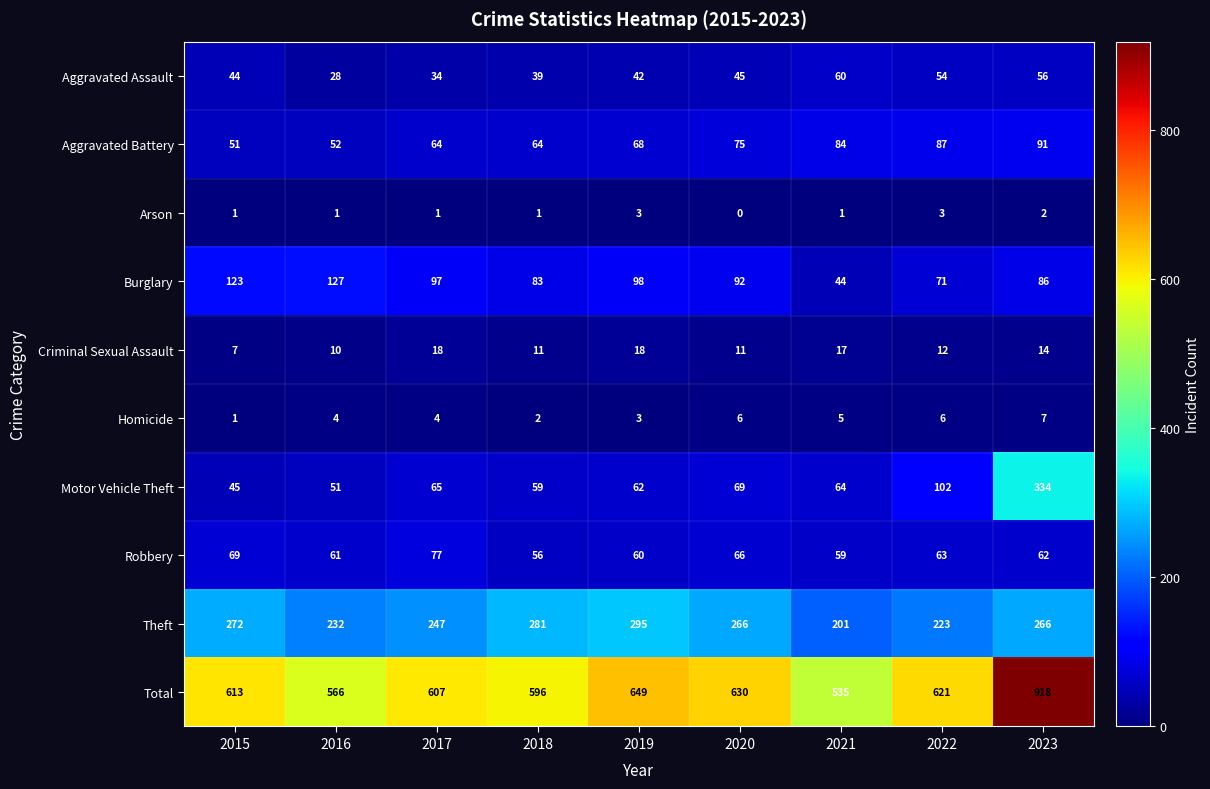

What is the sum of all Arson values?

13